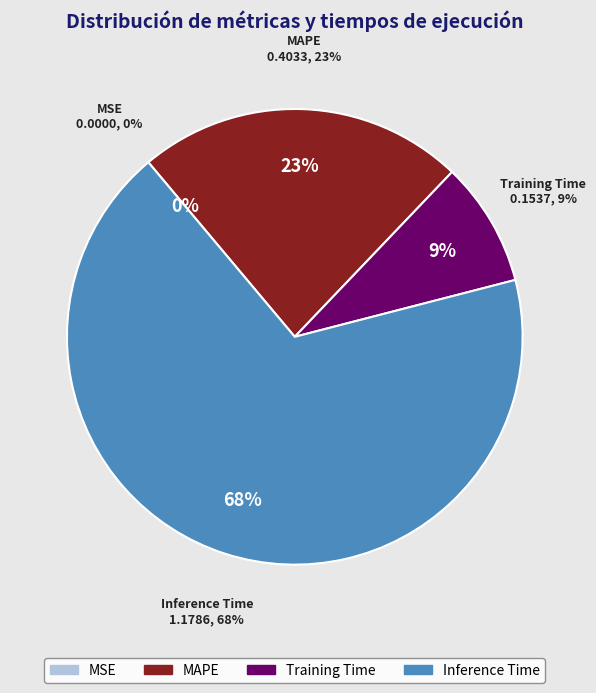

What percentage is the Inference Time slice, to the nearest percent?

68%